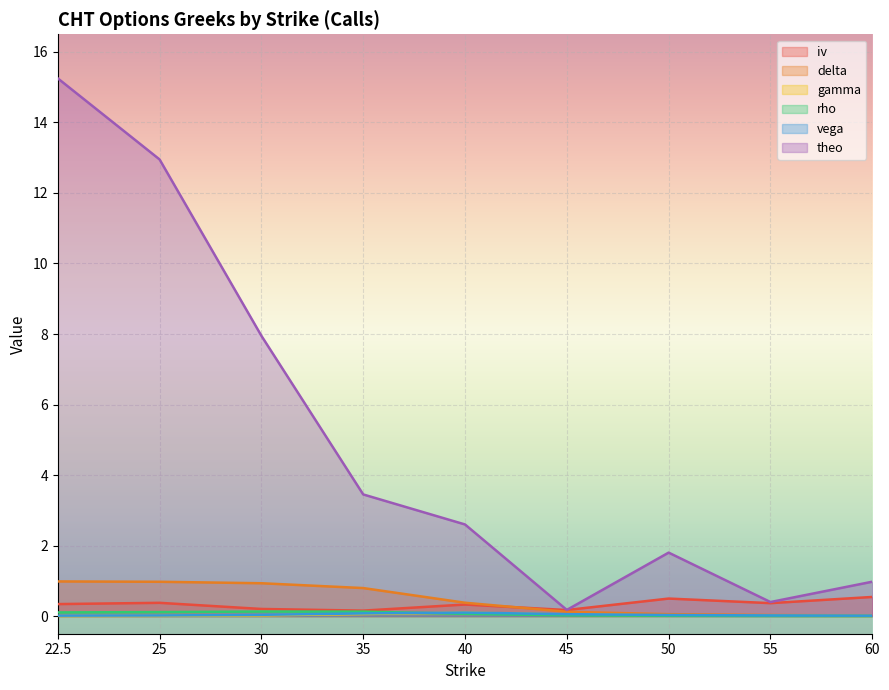

Is the value of vega at 35 greater than the value of iv at 50?

No